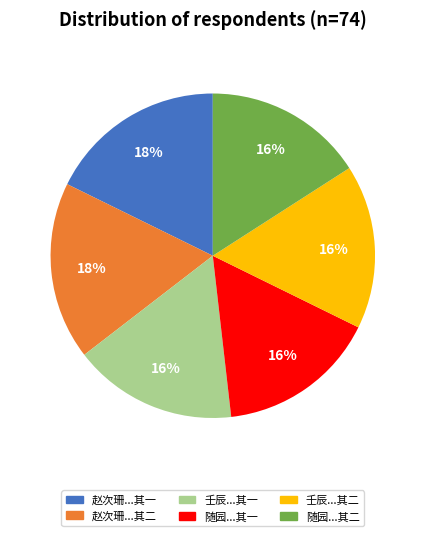

Which has a higher value, 壬辰...其二 or 赵次珊...其二?

赵次珊...其二